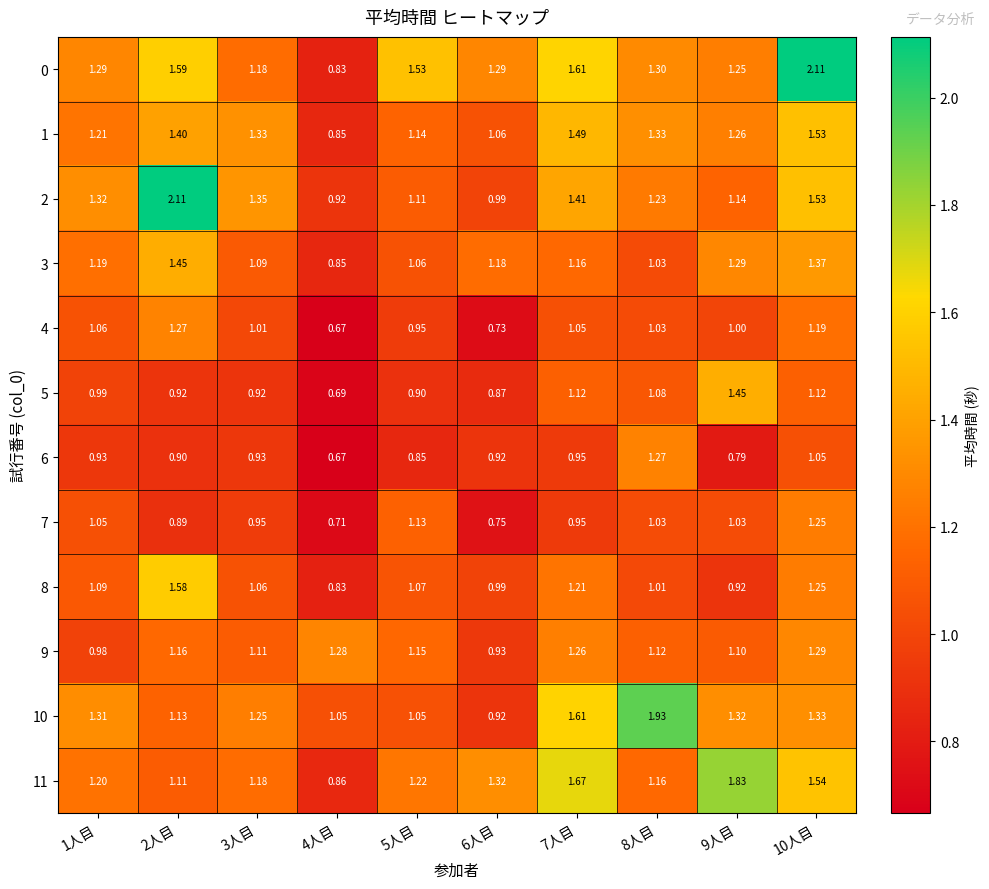

Which series changed the most between 7人目 and 10人目?

0